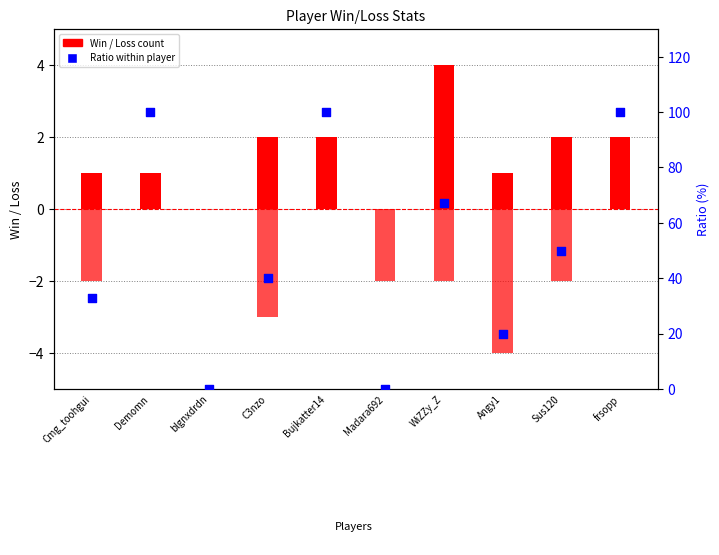

At how many categories does at least one series exceed 53?

4